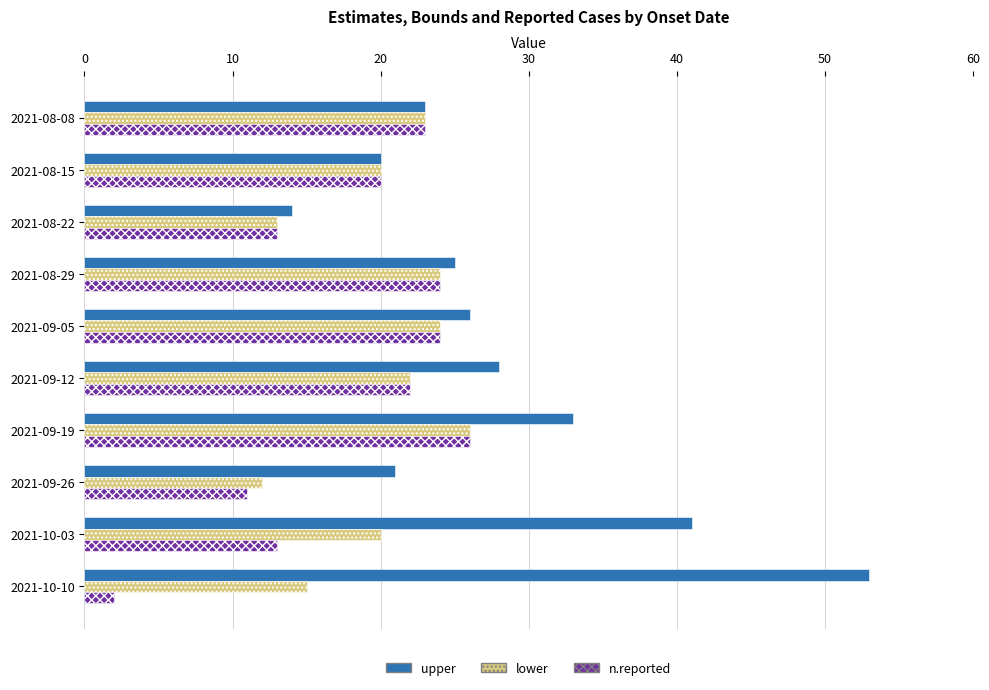

At how many categories does at least one series exceed 48?

1